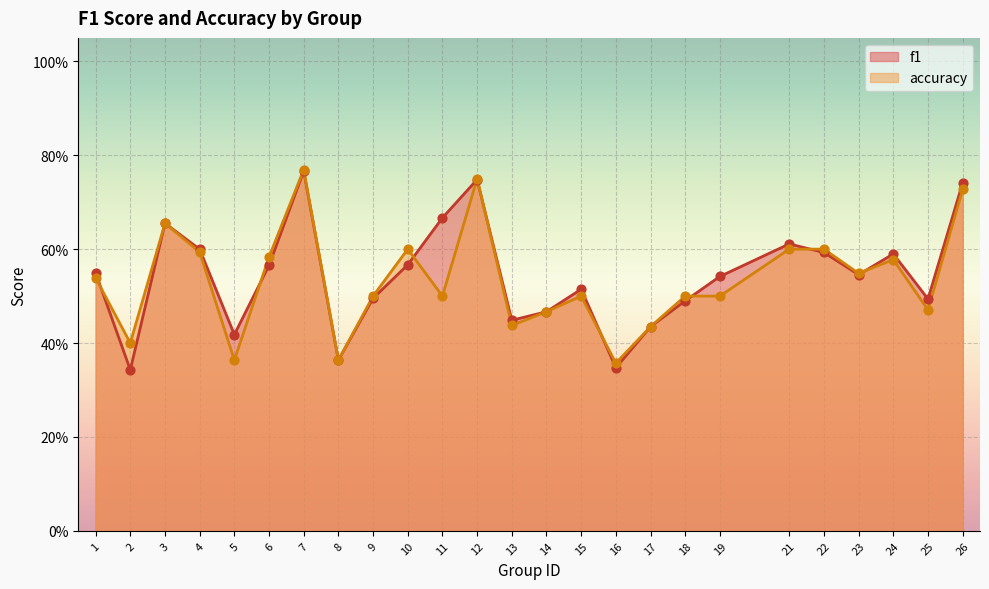

At which category is the sum across all series the highest?

7